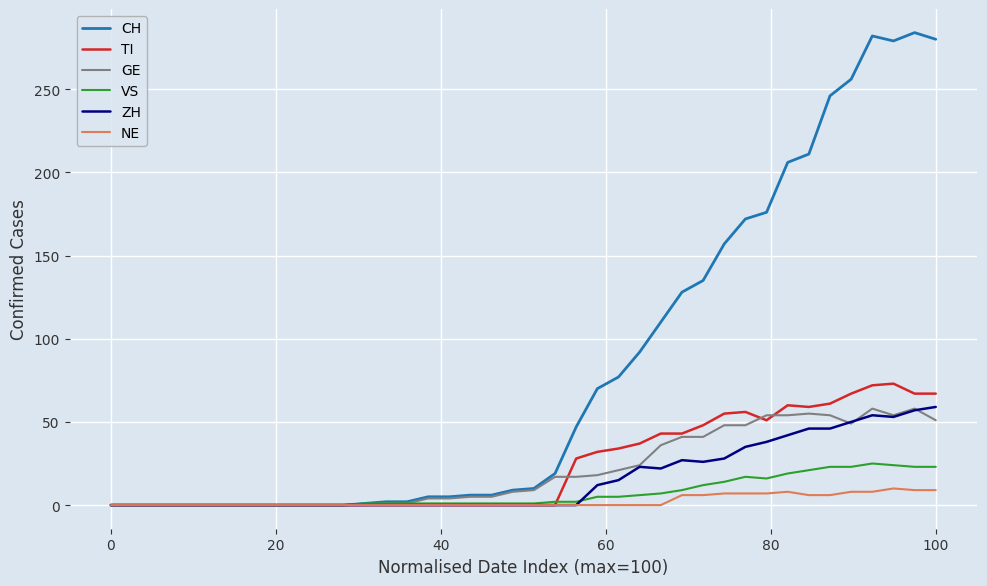

Which series has the widest spread of values?

CH